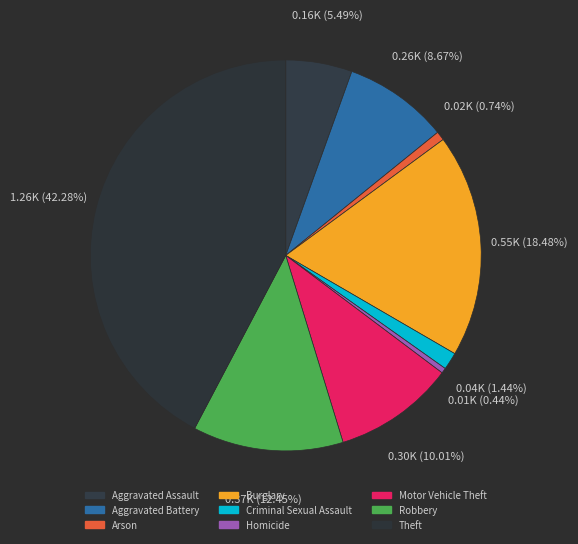

True or false: Theft accounts for 42% of the total.

True